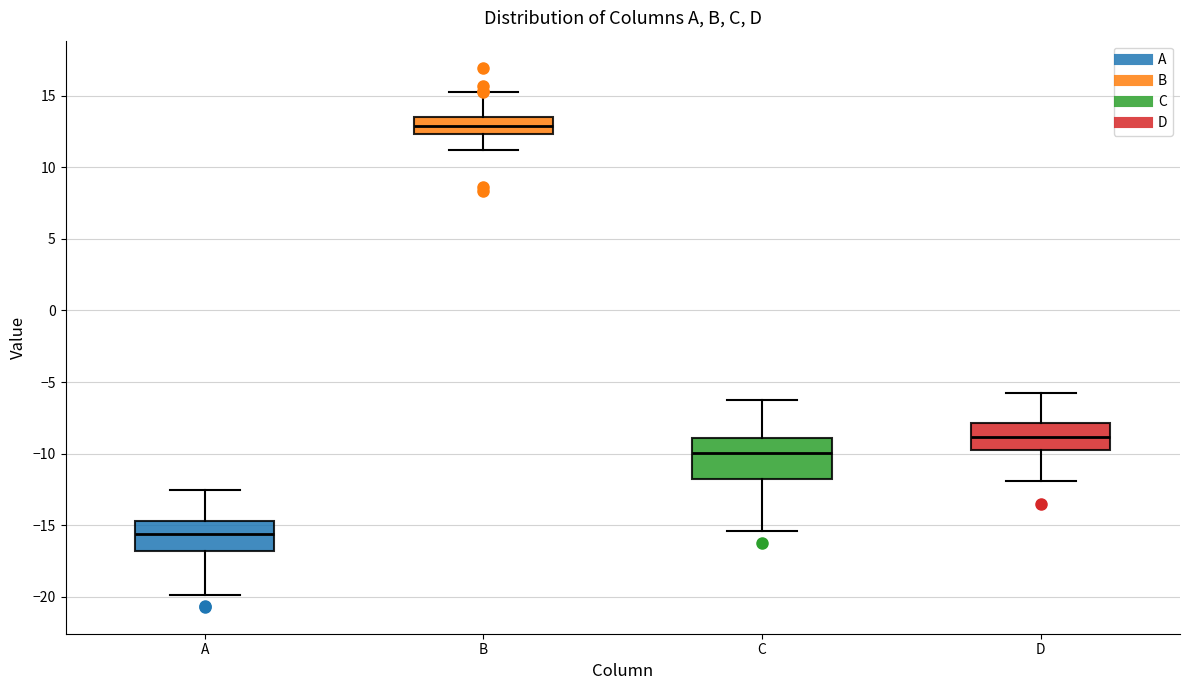

Where does the upper whisker of the box for D end on the y-axis? The values are not printed on the chart, so give them approximately, as read against the axis.

-5.5